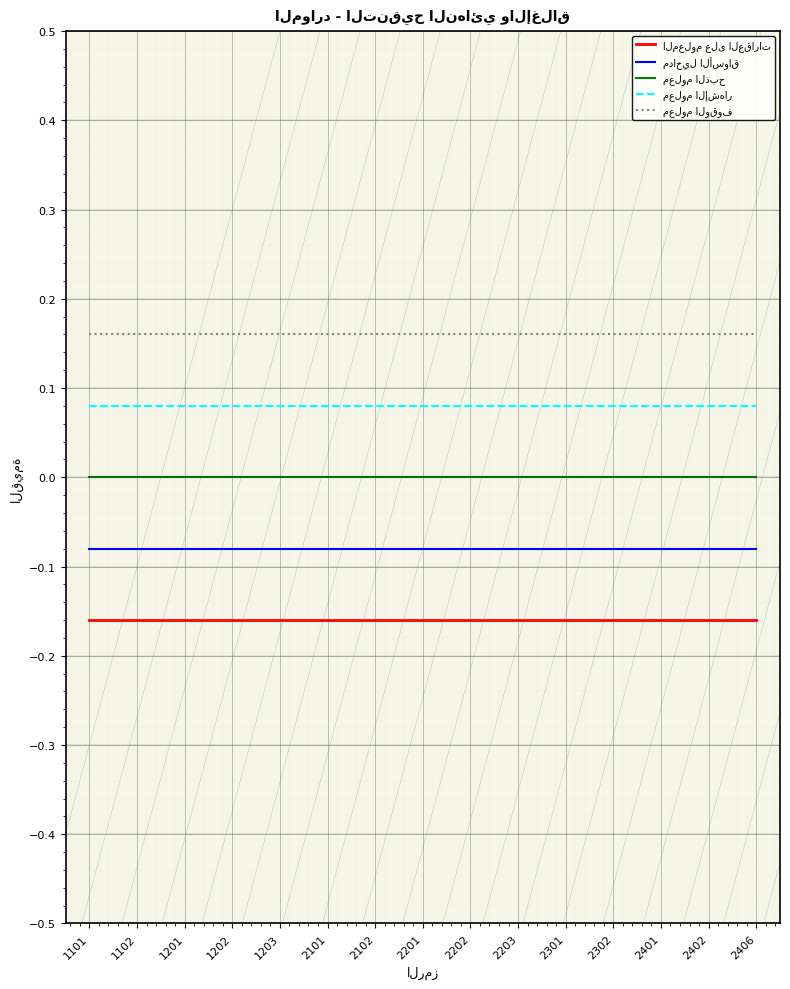

What is the spread (max minus min) of values at 2406?

0.3